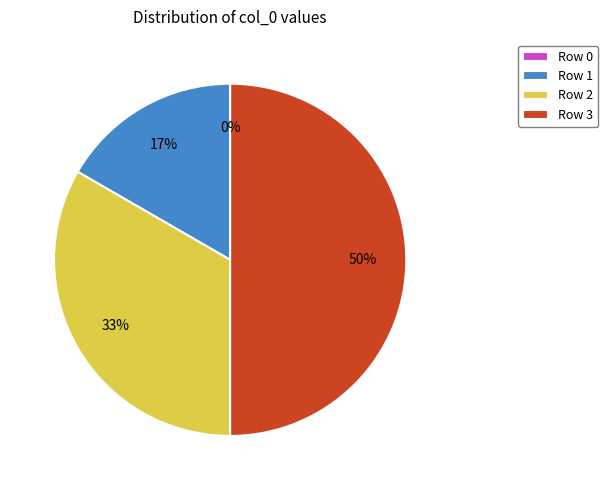

What percentage is NOT represented by row 3?

50.0%